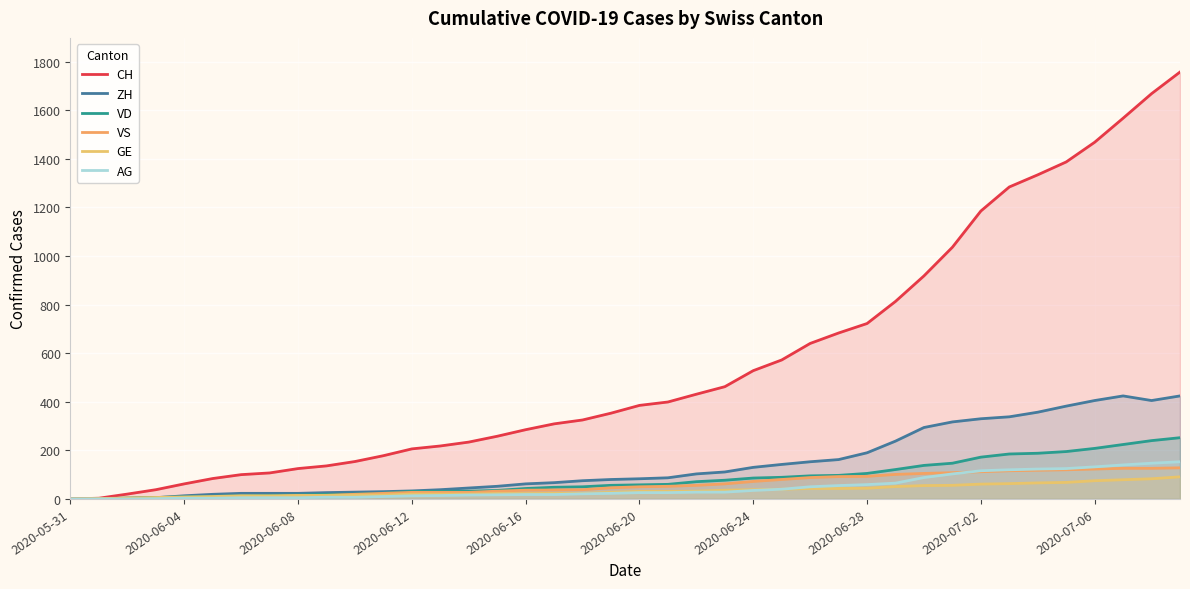

What is the greatest value displayed?

1757